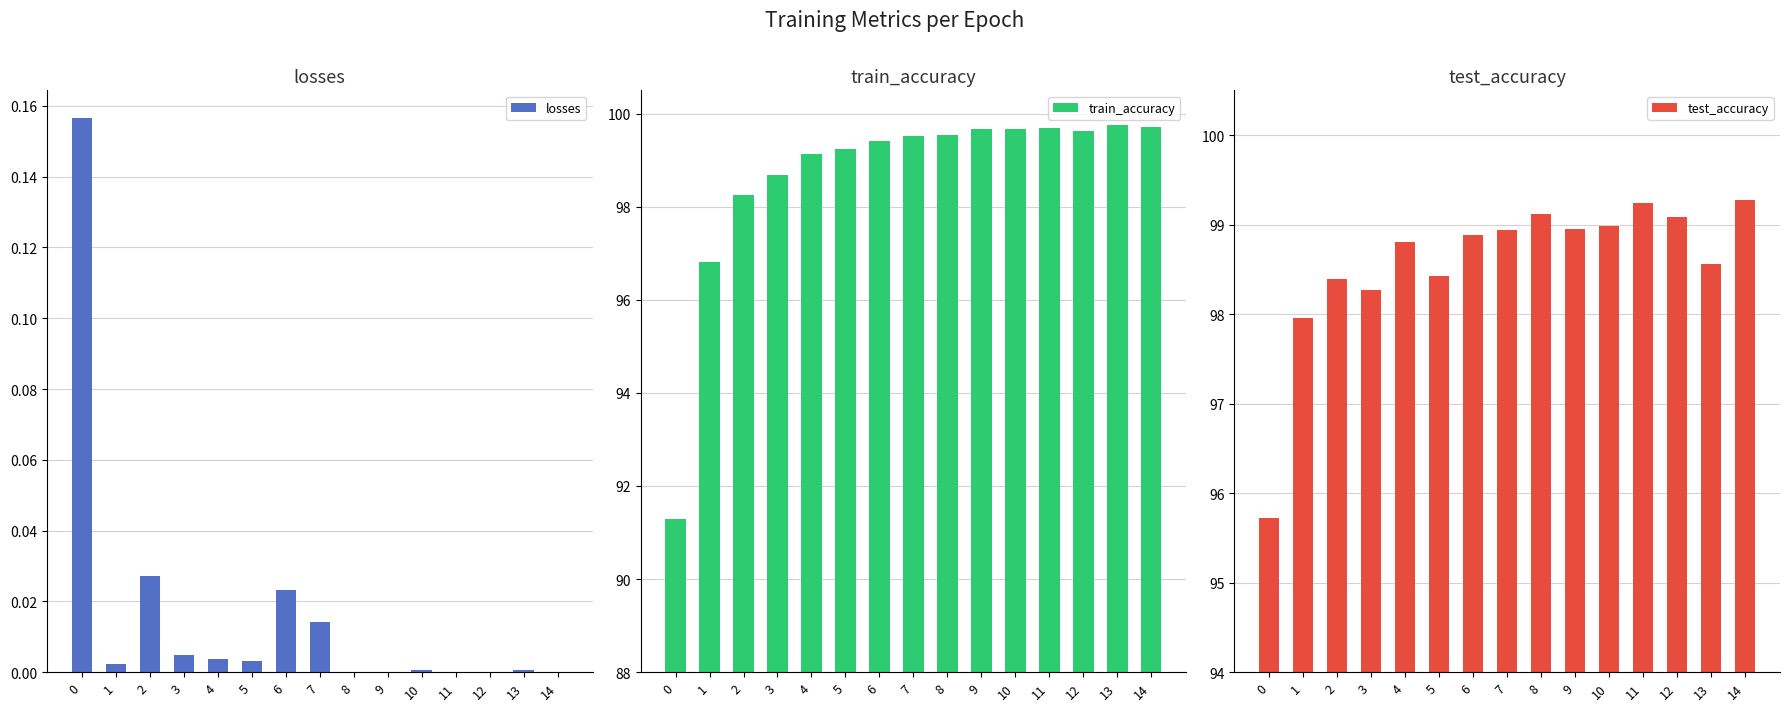

Are the bars horizontal?

No